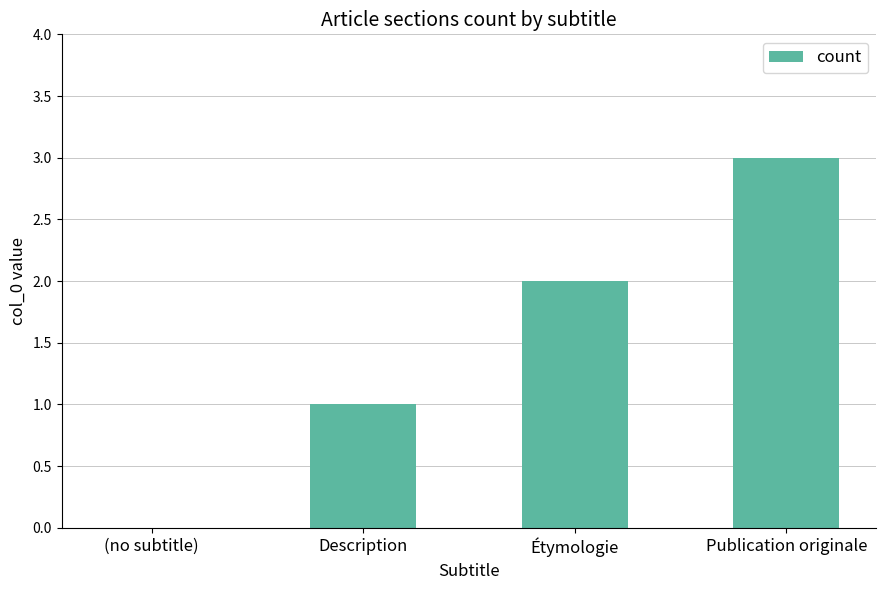

The value at Publication originale is 4. True or false?

False